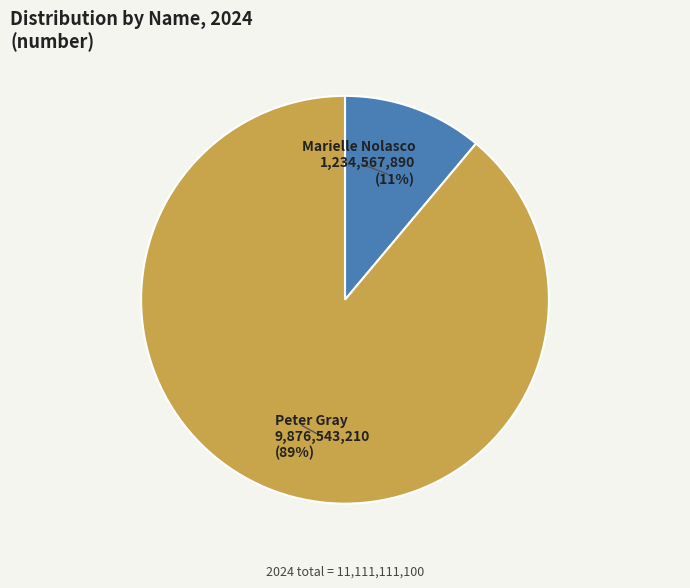

Which slice is the largest?

Peter Gray